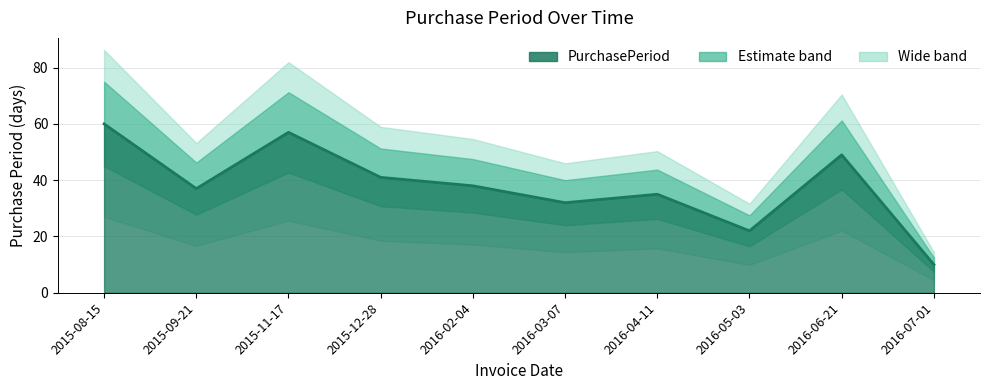

The chart shows a value of 10 at 2016-07-01. True or false?

True